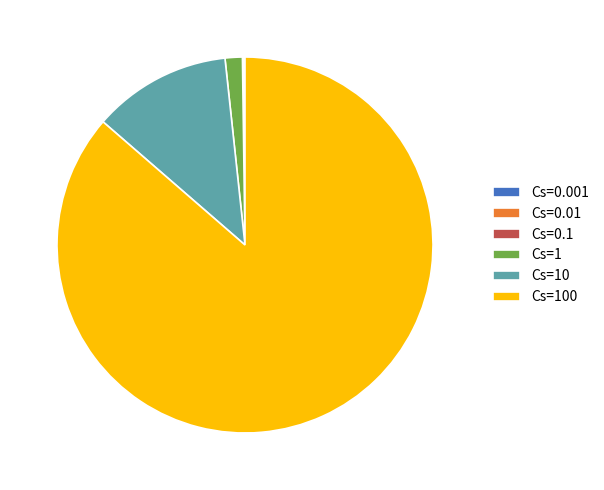

Combined, do Cs=100 and Cs=10 account for over 50%?

Yes